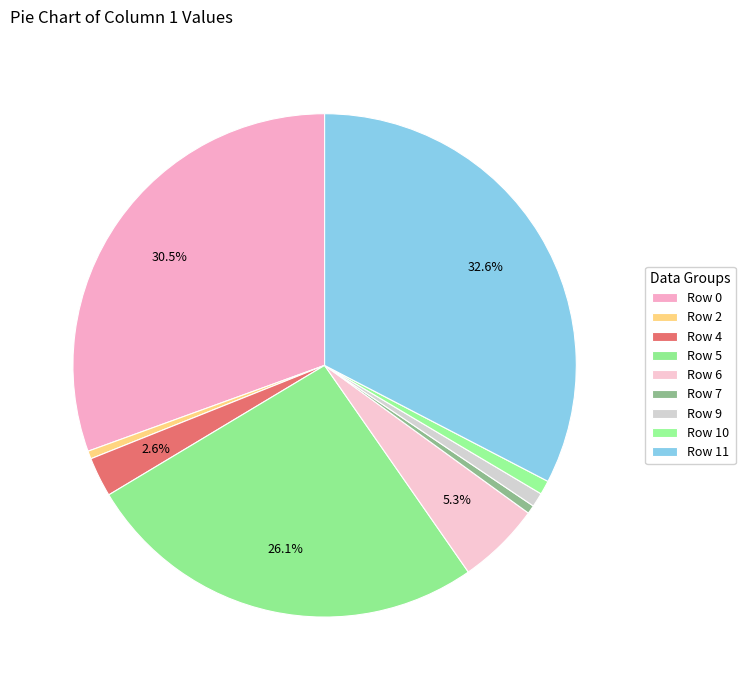

Count the number of slices in the pie.

9